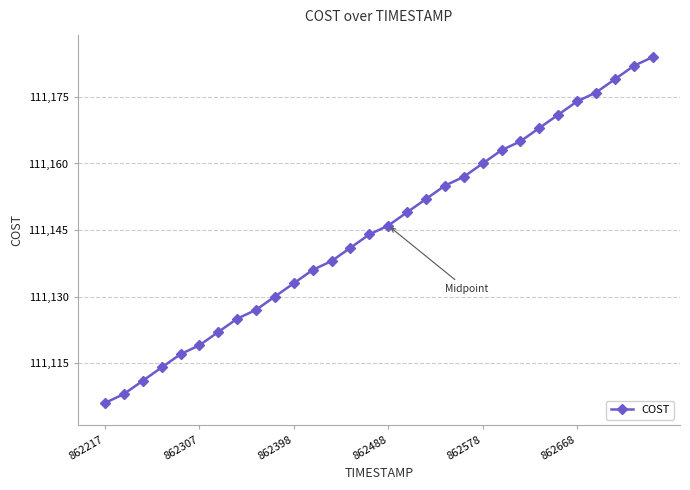

What is the value of the 21st point from the left?

111160